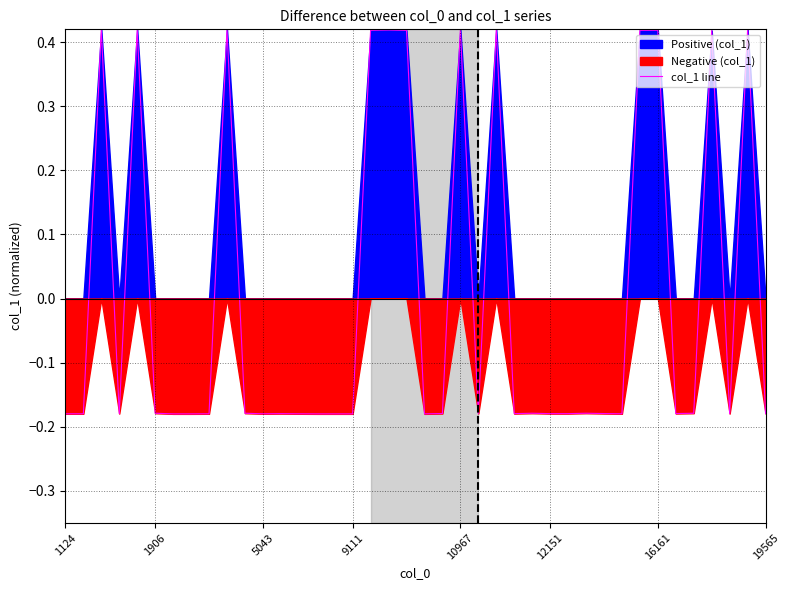

How many negative values are there?

28